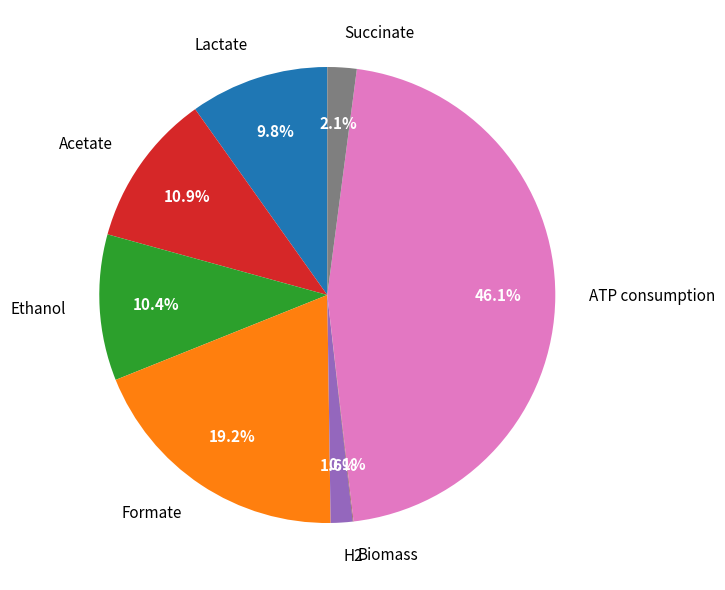

Is there a majority slice in this chart?

No